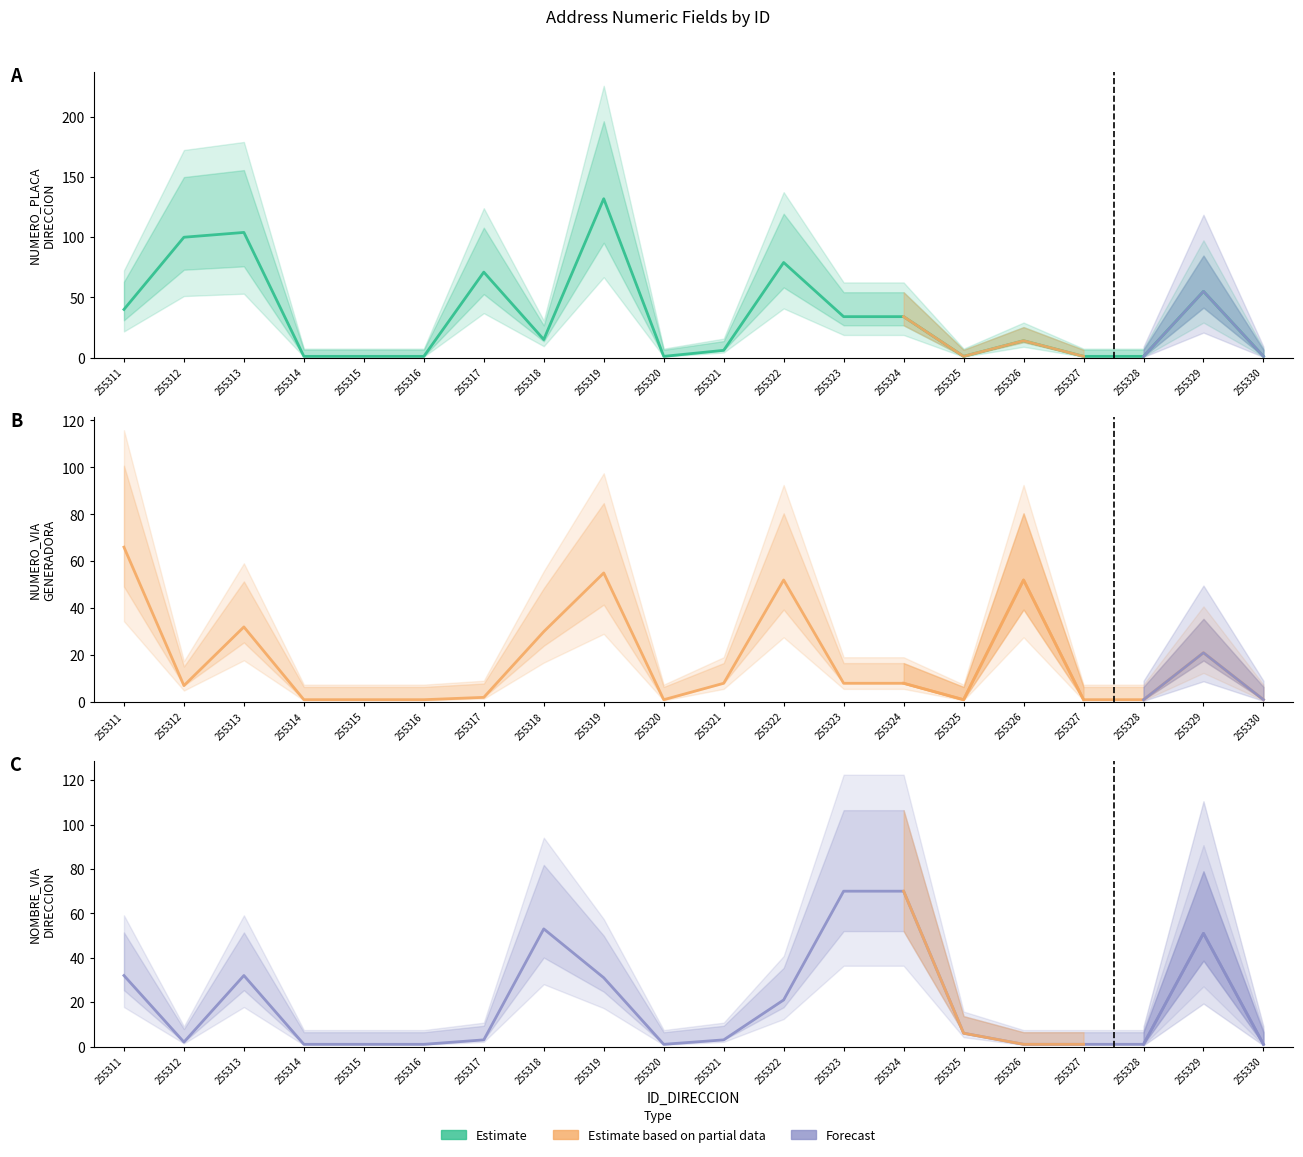

Which series changed the most between 255313 and 255319?

NUMERO_PLACA_DIRECCION